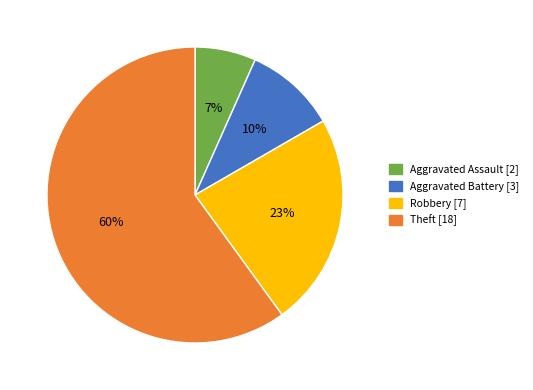

To the nearest percent, what is the difference between the Aggravated Battery and Robbery slice percentages?

13%